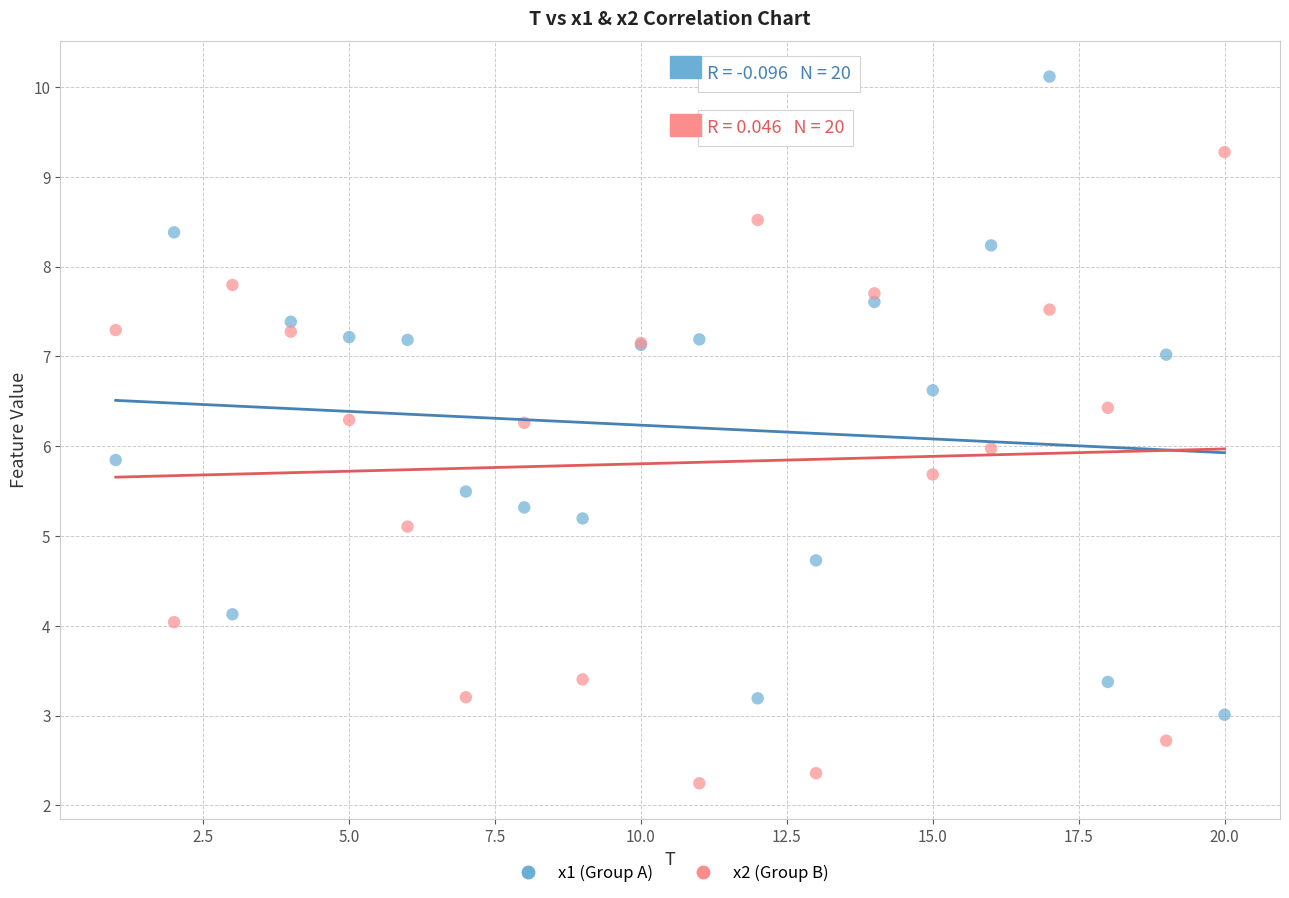

In the x2 (Group B) series, what Y value is closest to 5?

5.1